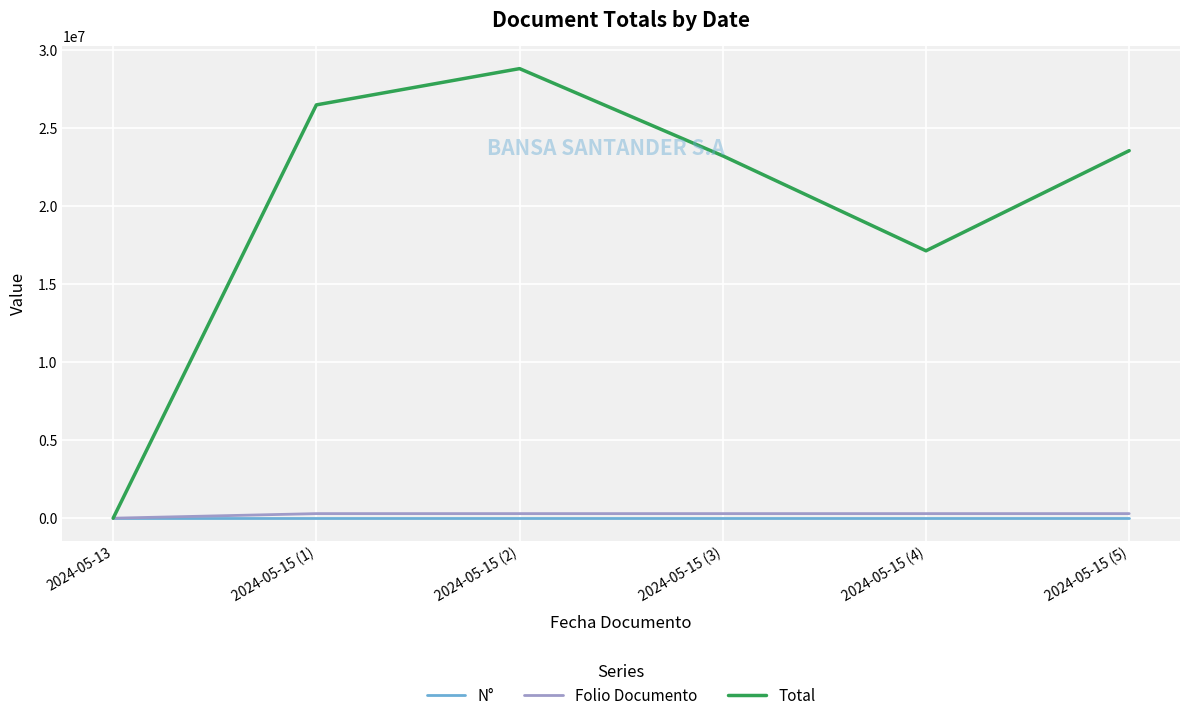

Which series has the largest total across all categories?

Total